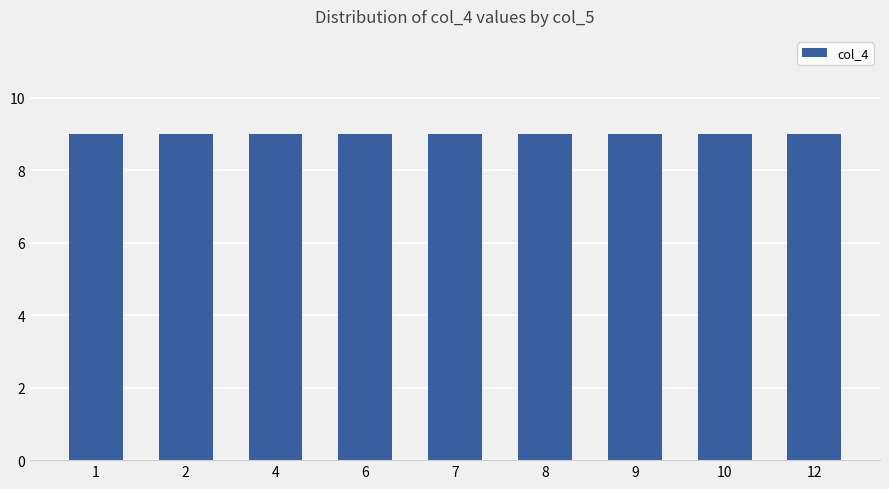

Does the chart contain stacked bars?

No